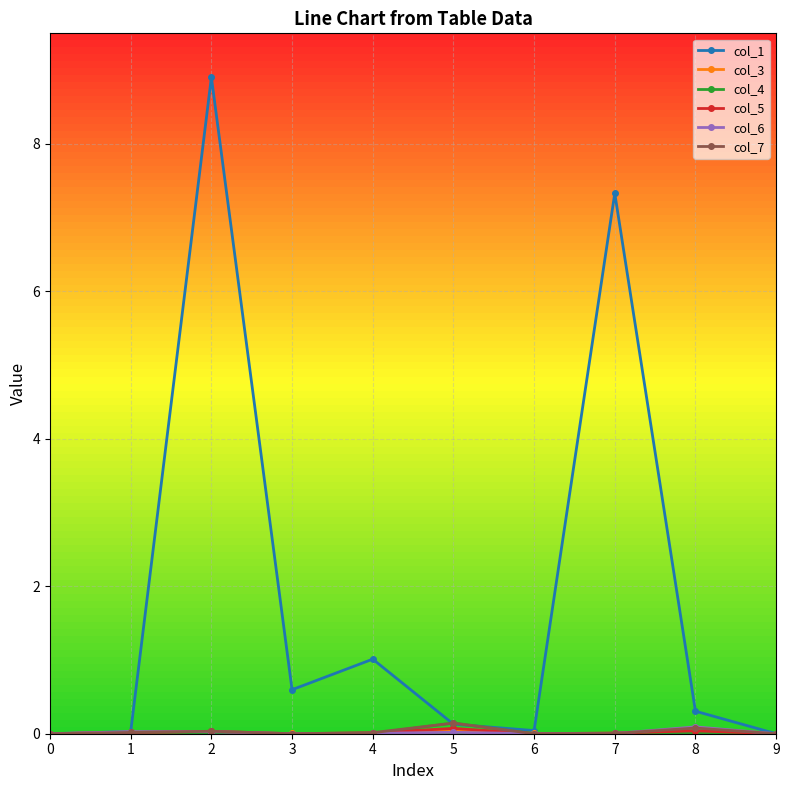

Which series has the largest total across all categories?

col_1